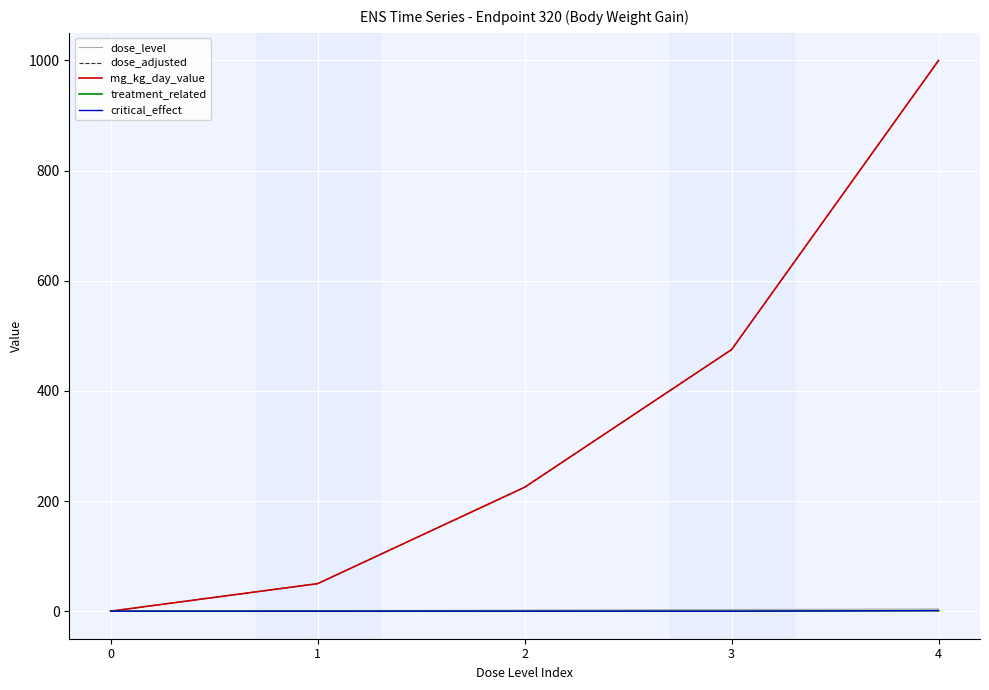

True or false: mg_kg_day_value and dose_adjusted intersect in this chart.

False